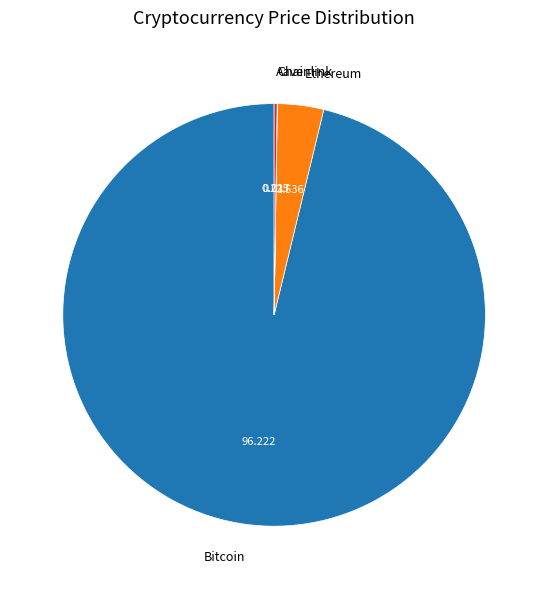

Is the sum of Ethereum and Bitcoin greater than half?

Yes